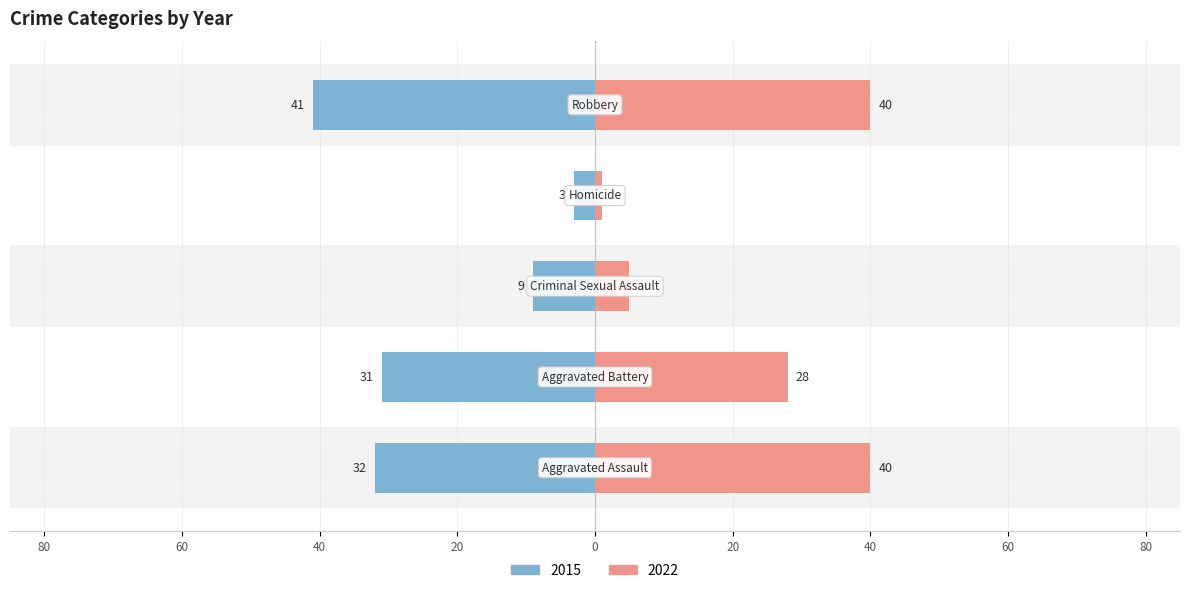

Are the bars horizontal?

Yes